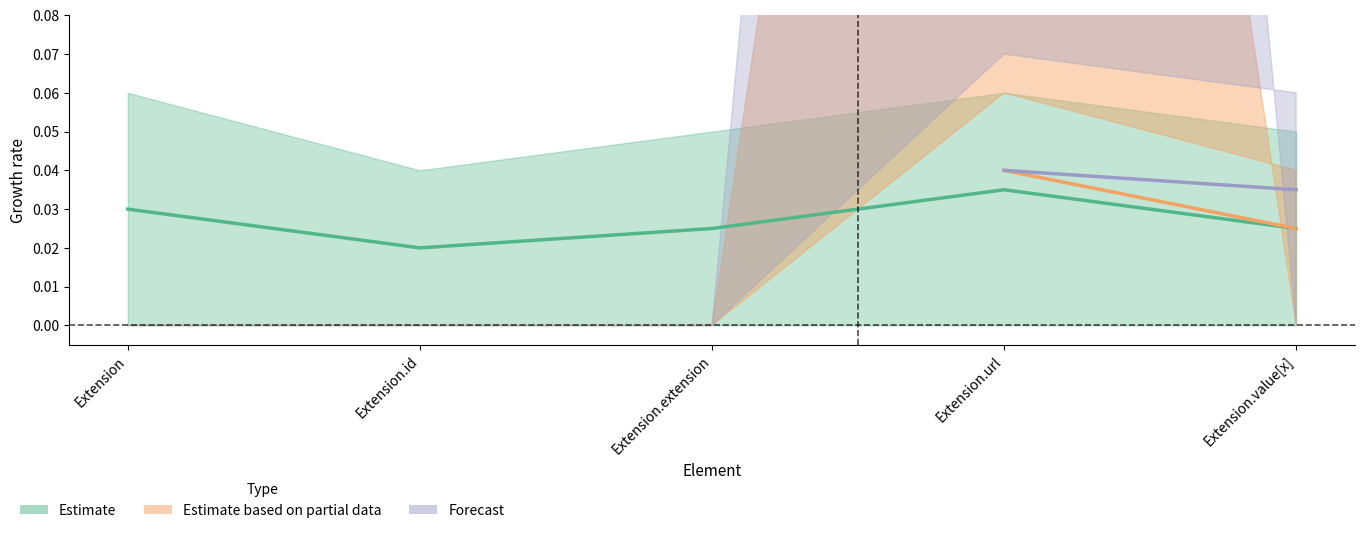

Does the chart have visible grid lines?

No